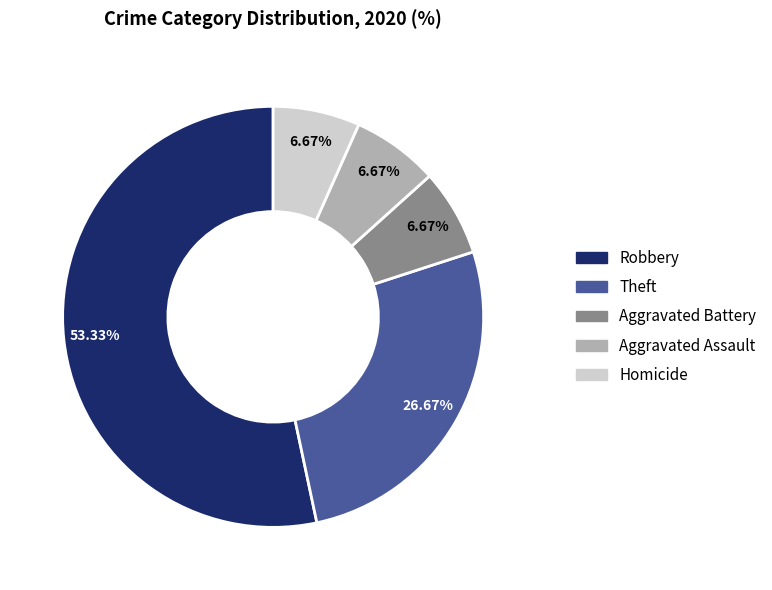

Is there a majority slice in this chart?

Yes